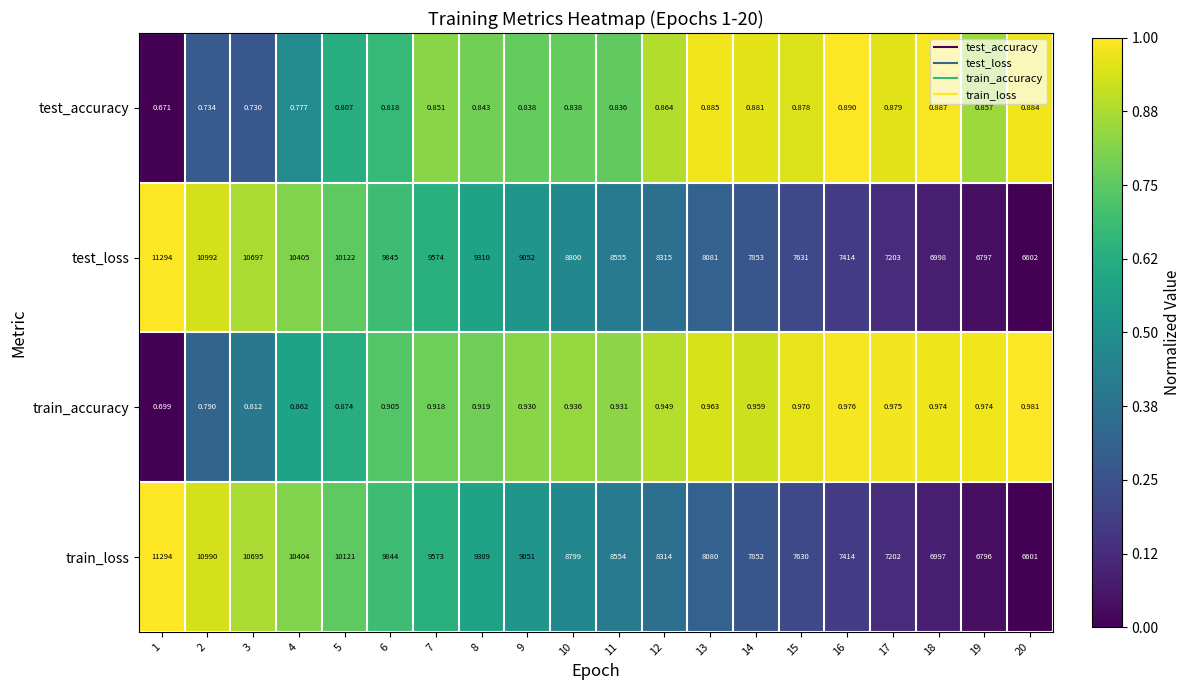

Rank the series at 9 from highest to lowest value.

test_loss, train_loss, train_accuracy, test_accuracy